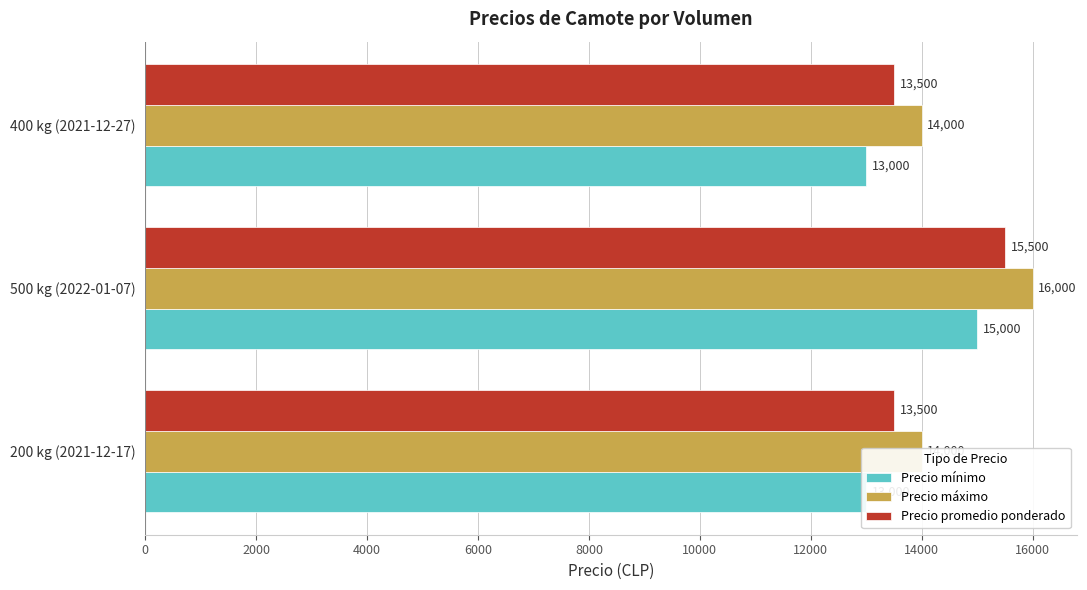

What is the average value of the Precio mínimo series?

13667